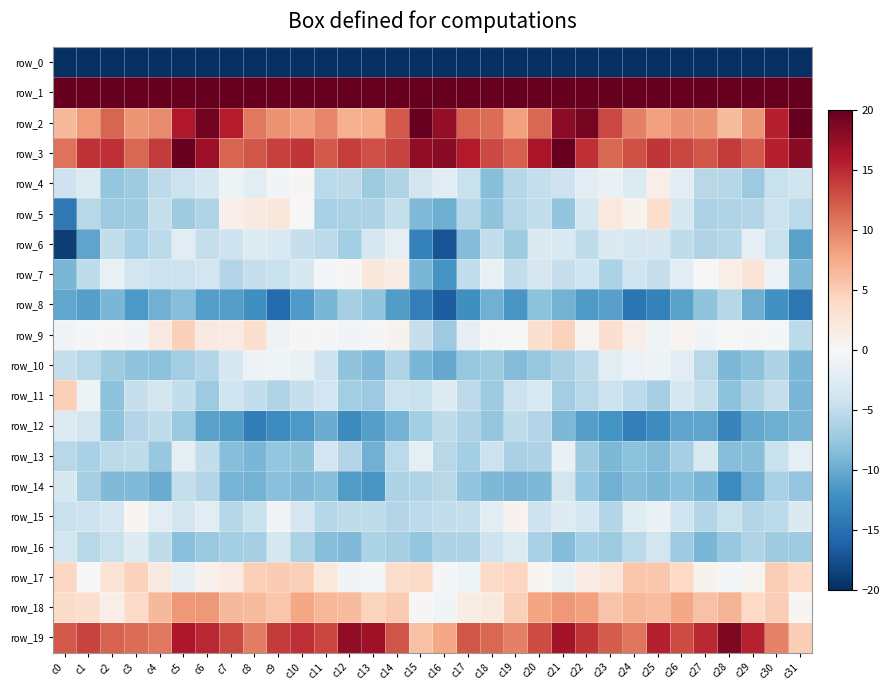

Which series has the largest total across all categories?

row_1